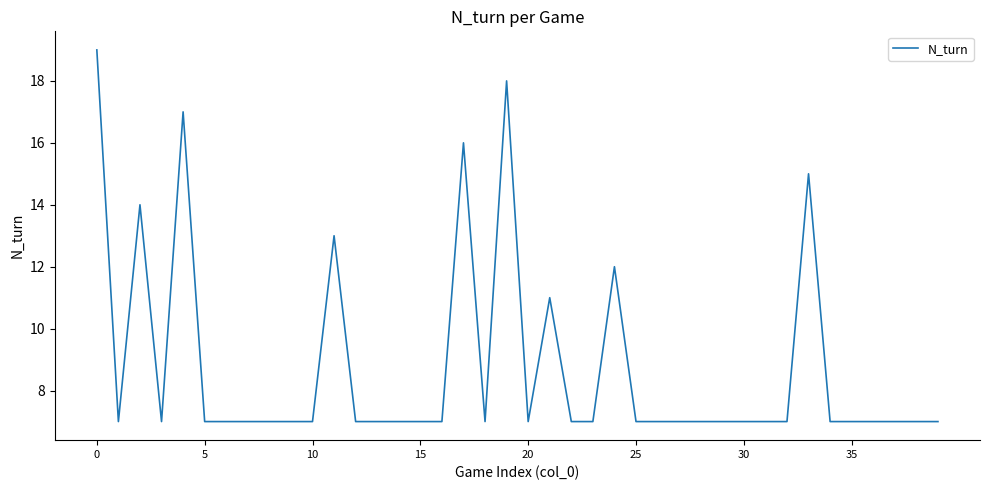

True or false: there are more than 2 points higher than both neighbors.

True